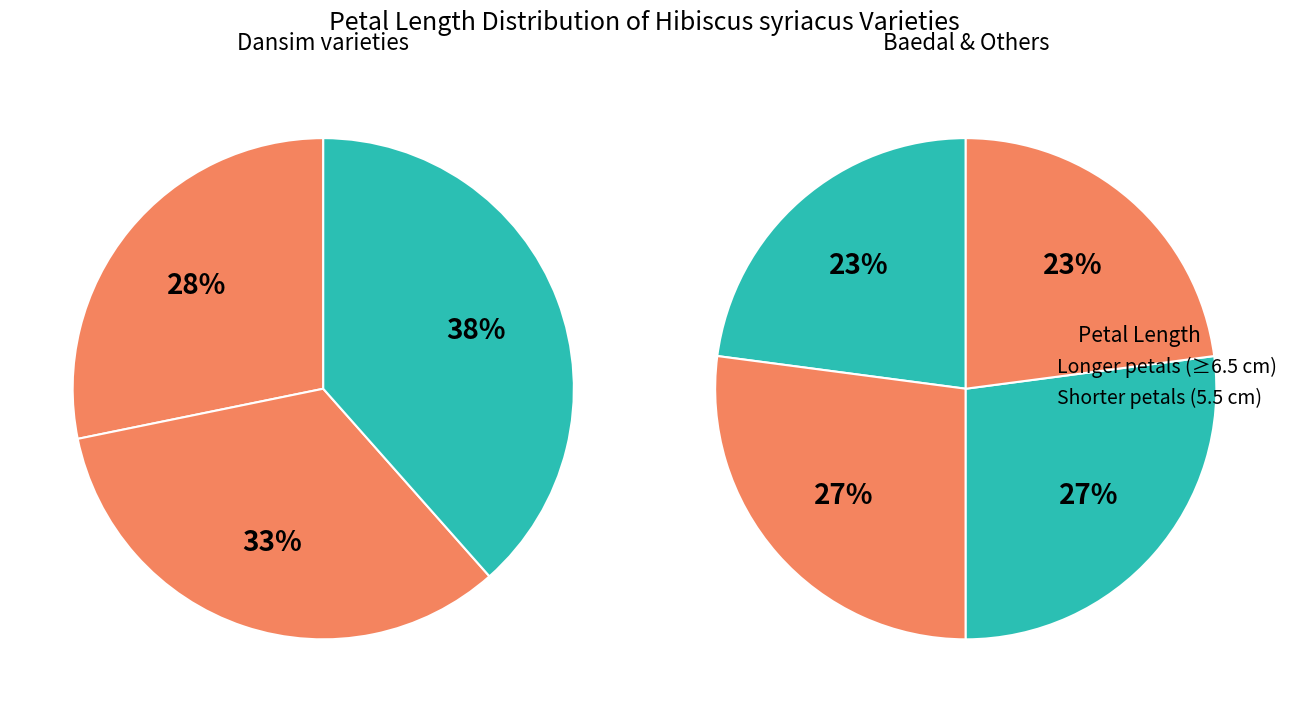

Is there a majority slice in this chart?

No